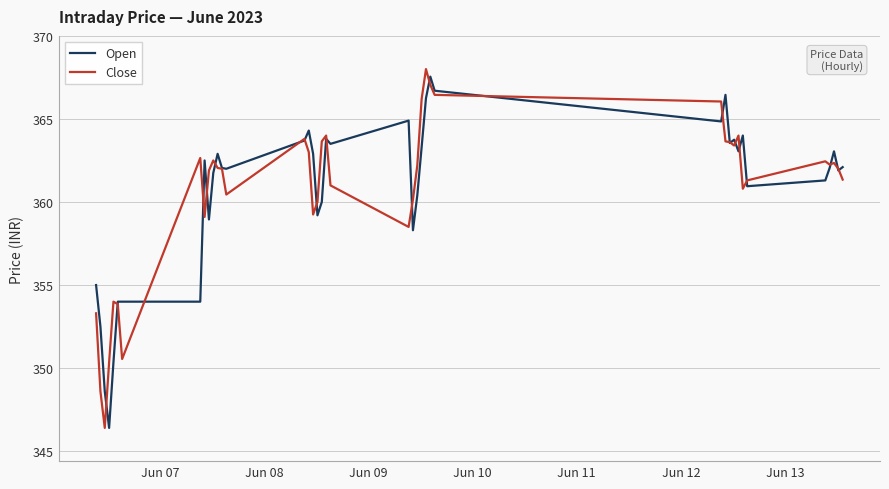

What is the minimum value for Open?

346.4